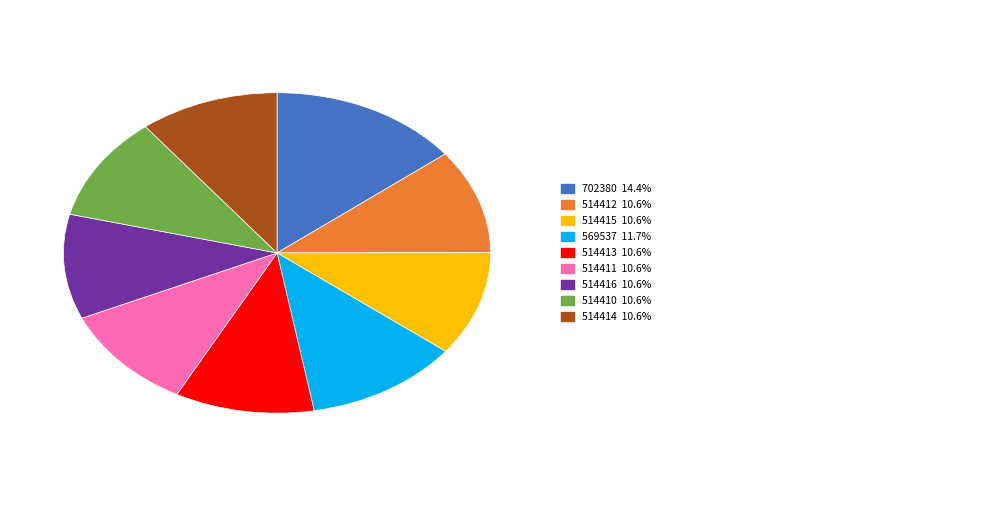

Is there a majority slice in this chart?

No